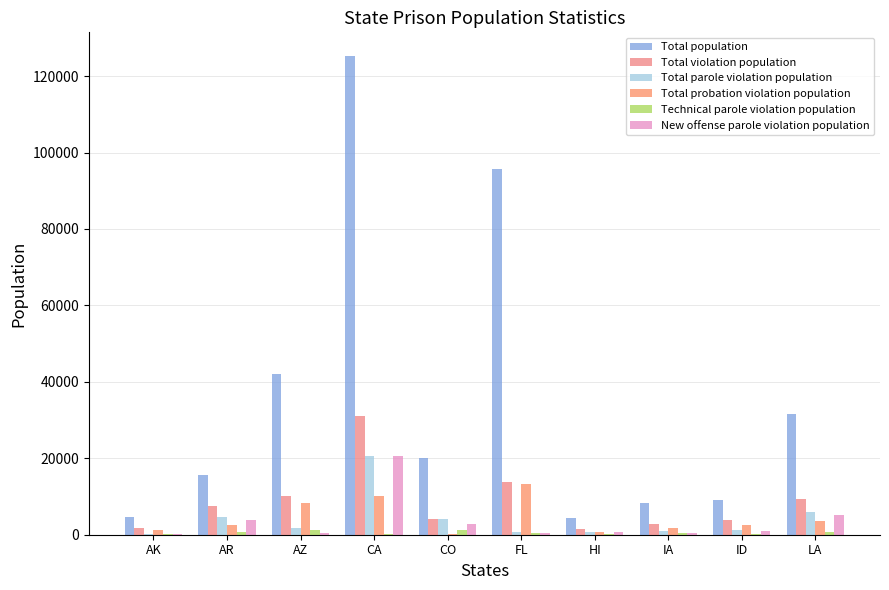

Is it true that Total population equals 23616 at FL?

False